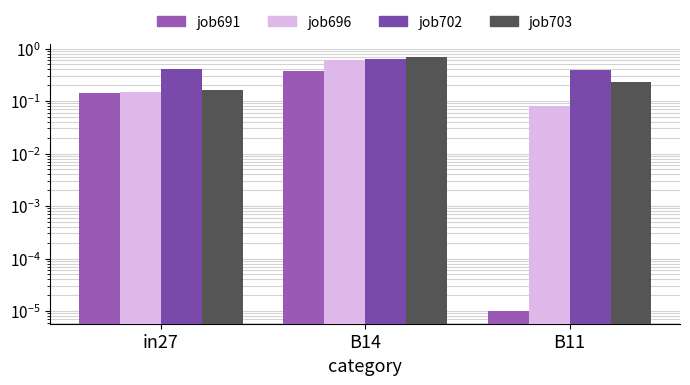

What is the average value of the job703_scenario4_1549 series?

0.4